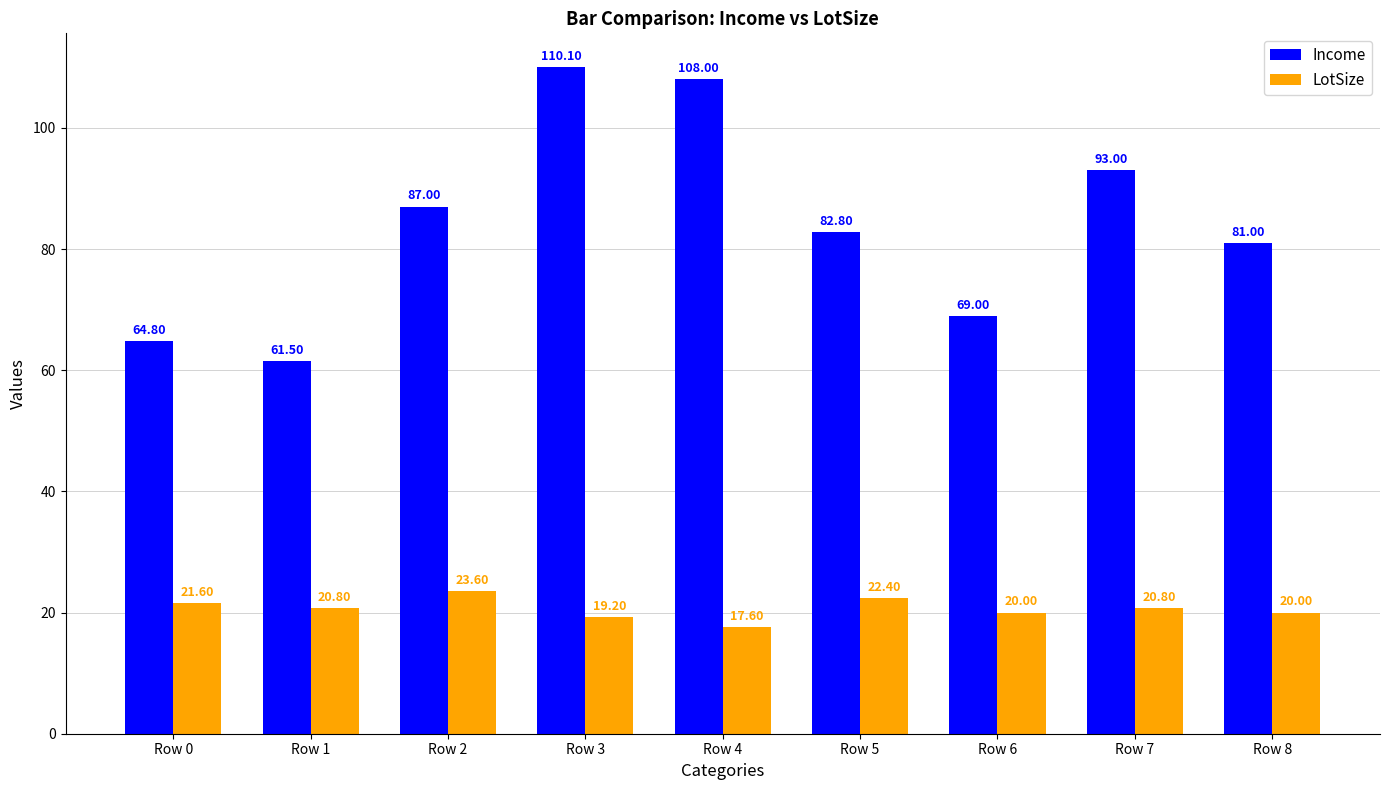

What is the difference between the maximum and second lowest values in the LotSize series?

4.4